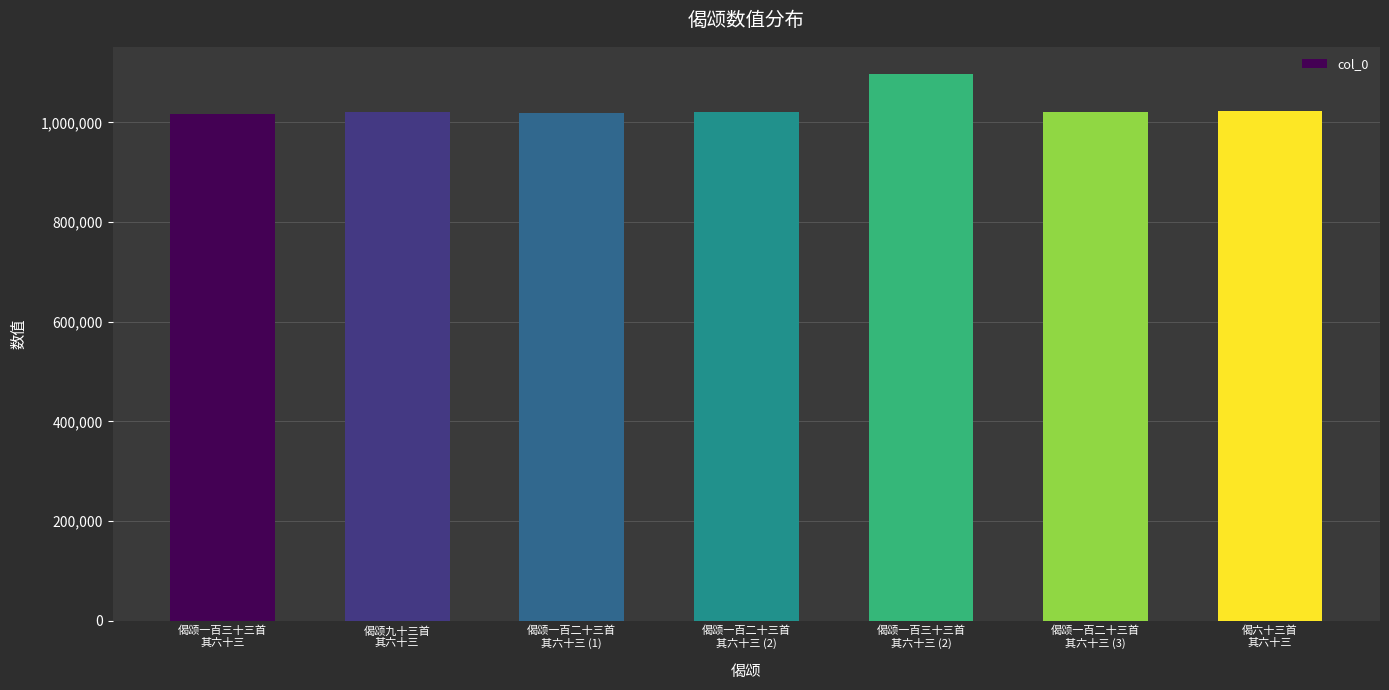

What is the average value?

1031164